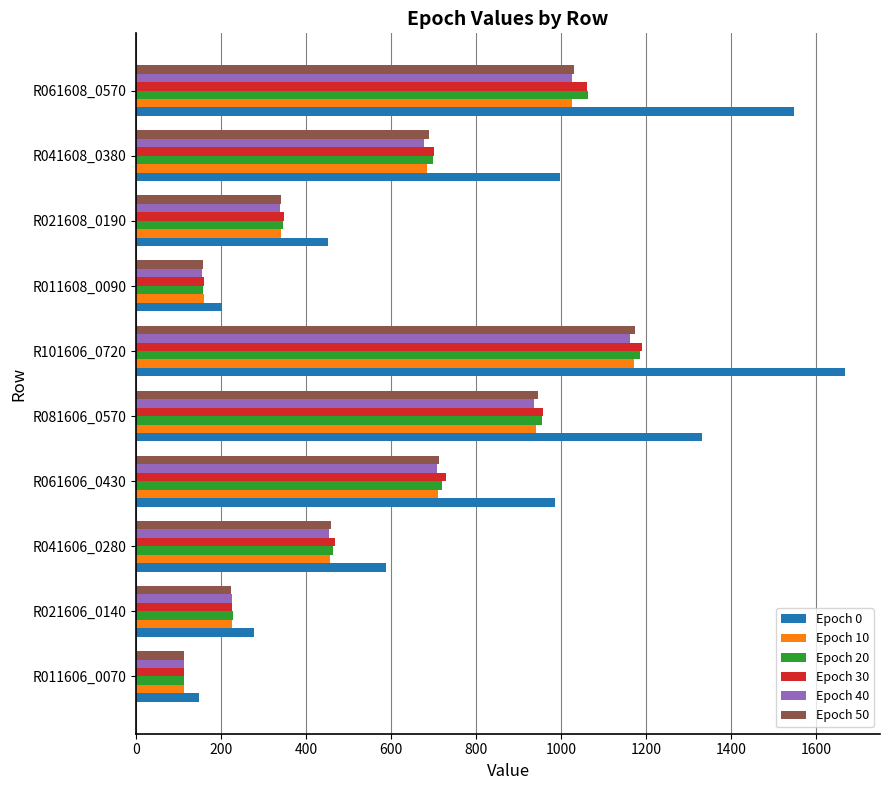

How many values in the Epoch 30 series are below 700?

5